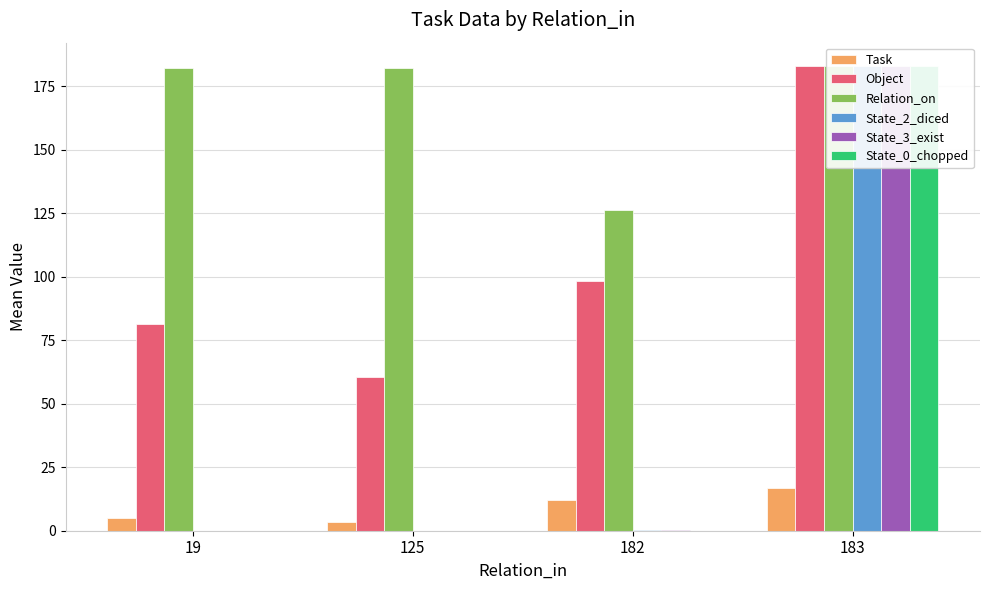

True or false: Task has a value of 8.4 at 183.

False